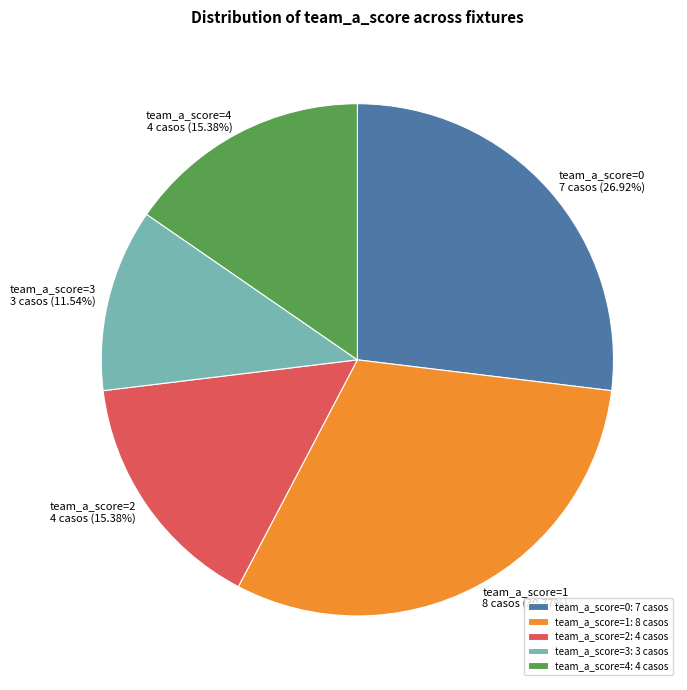

Which slice is the smallest?

team_a_score=3: 3 casos